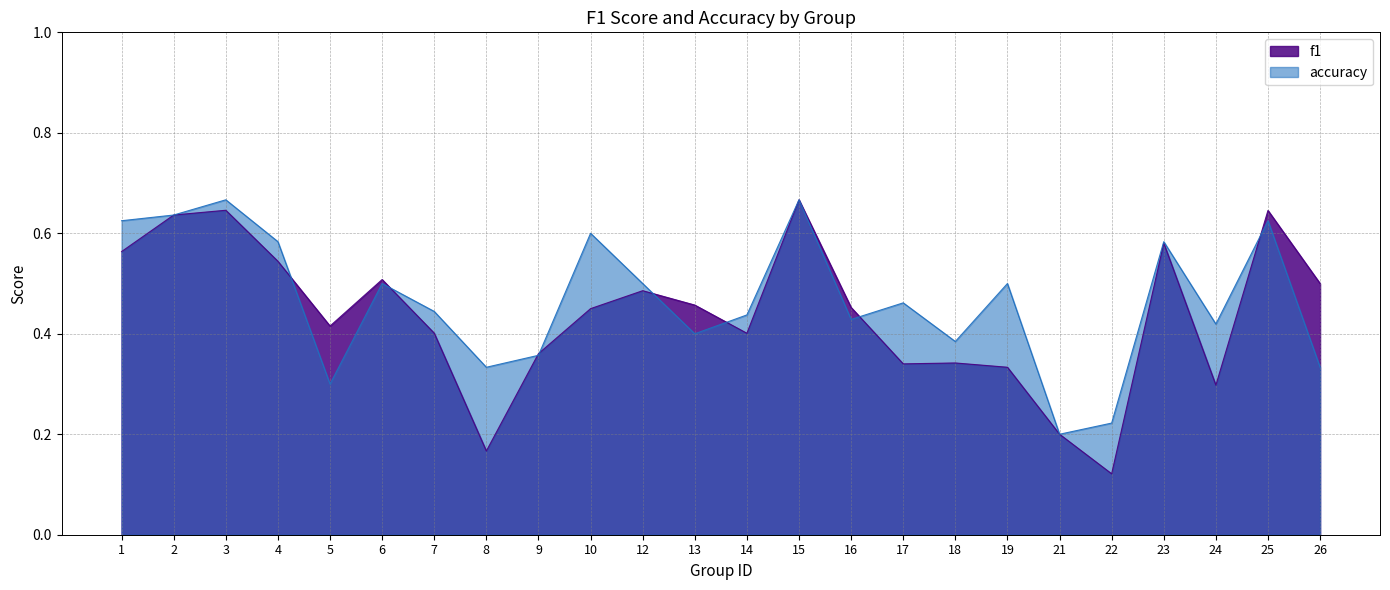

Where is f1 nearest to the value 0?

22